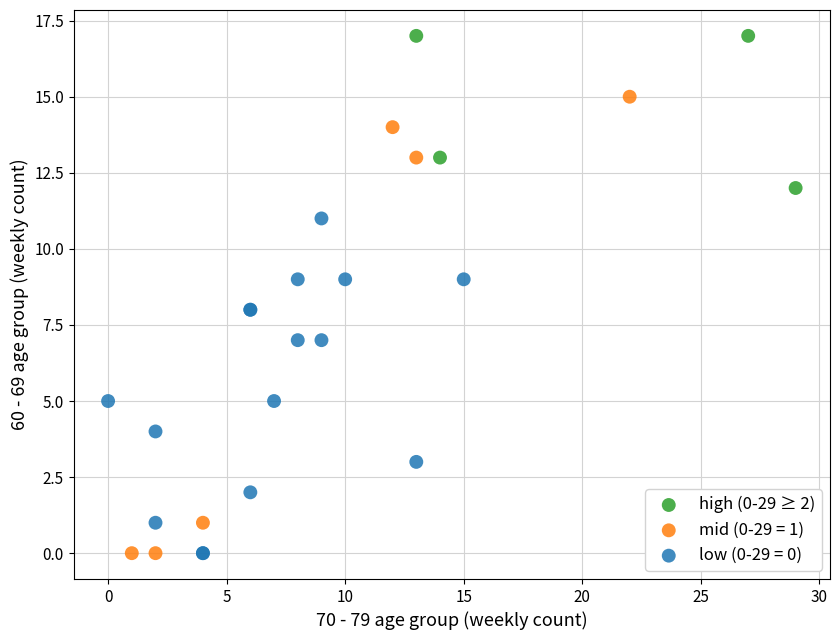

Which series reaches the maximum Y coordinate?

high (0-29 ≥ 2)